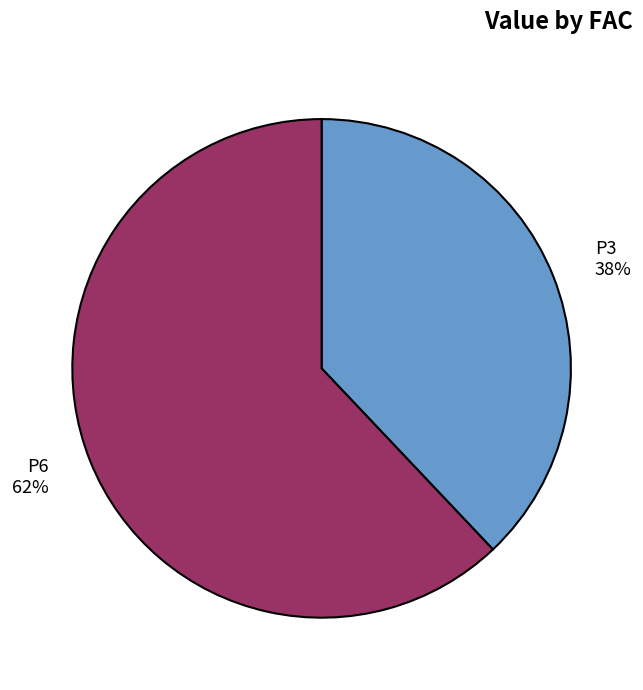

Does P3 represent more than half of the total?

No